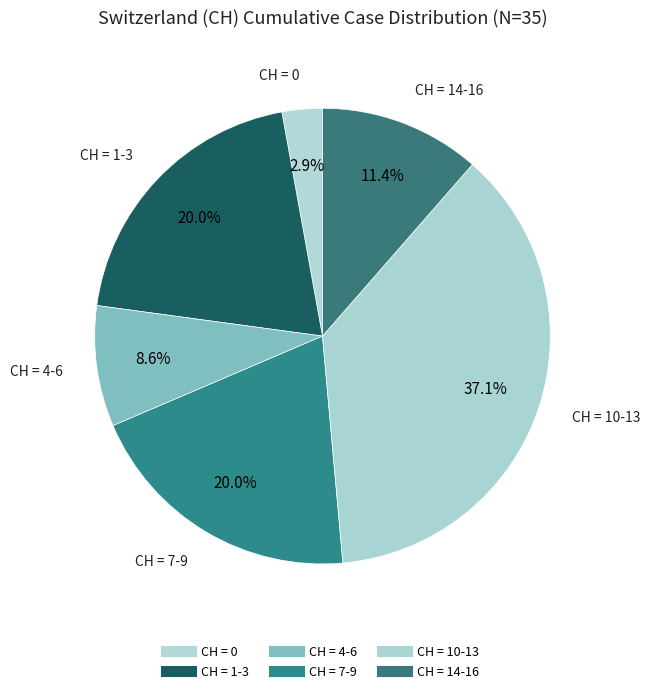

How many segments does this pie chart have?

6